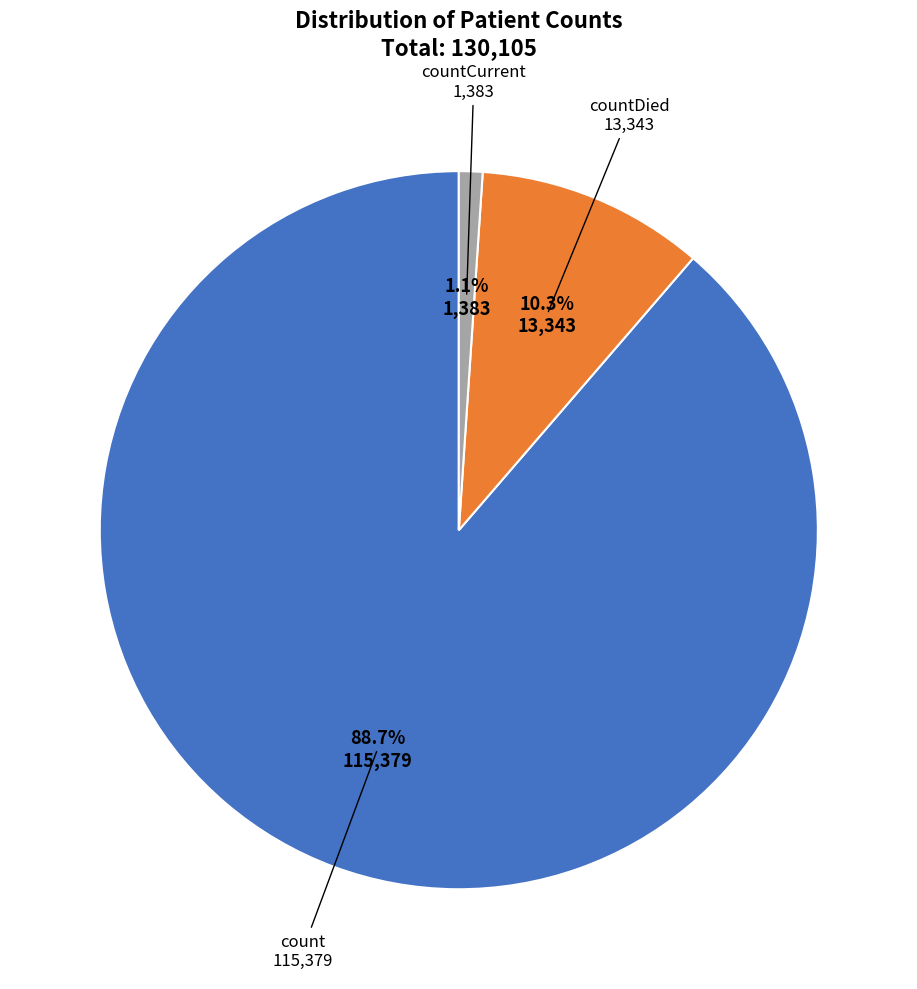

Count the number of slices in the pie.

3